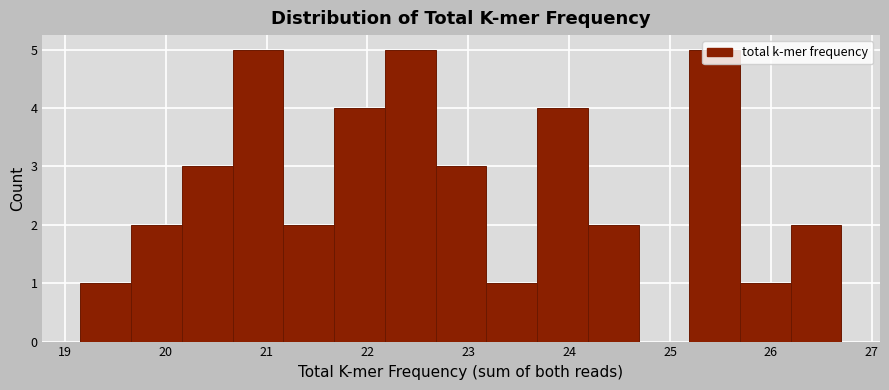

Reading left to right, transcribe this chart: for each bar, give the range it covers on the x-axis and its height. Neither the bar edges nor the heights are printed on the chart, so give them approximately, as read against the axes.

19.2 to 19.7: 1
19.7 to 20.2: 2
20.2 to 20.7: 3
20.7 to 21.2: 5
21.2 to 21.7: 2
21.7 to 22.2: 4
22.2 to 22.7: 5
22.7 to 23.2: 3
23.2 to 23.7: 1
23.7 to 24.2: 4
24.2 to 24.7: 2
24.7 to 25.2: 0
25.2 to 25.7: 5
25.7 to 26.2: 1
26.2 to 26.7: 2